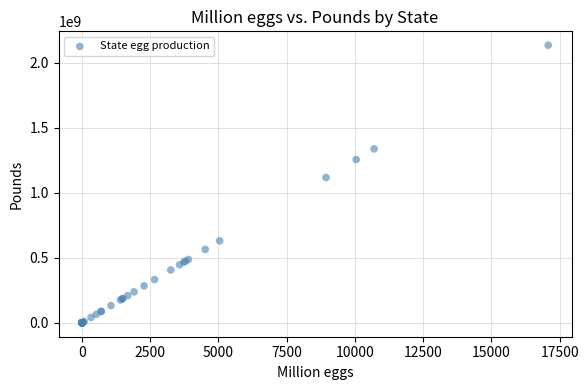

What Y value in the scatter plot is closest to 1067750000?

1117750000